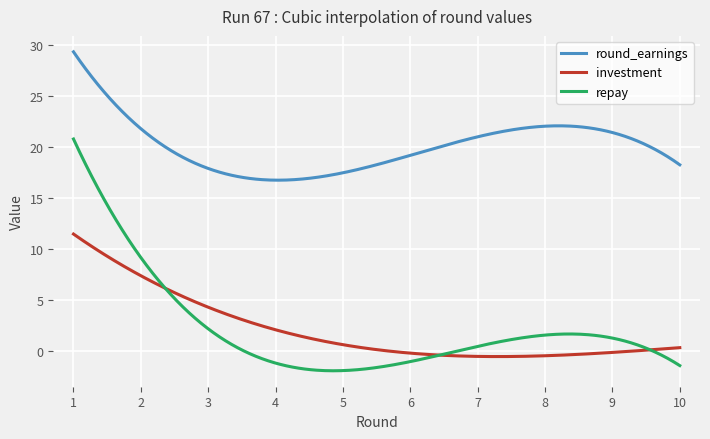

What is the maximum value for investment?

11.5